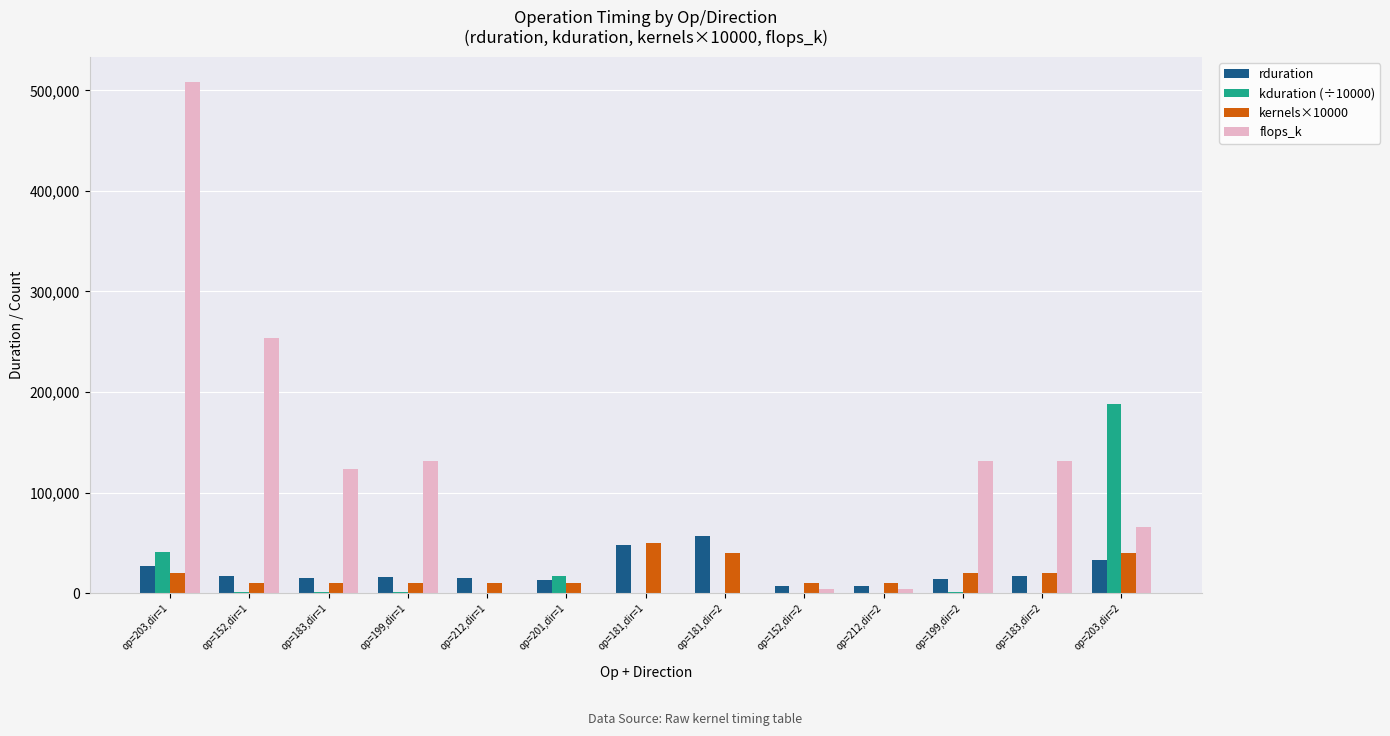

What is the sum of the kernels×10000 values at op=201,dir=1 and op=181,dir=1?

60000.0